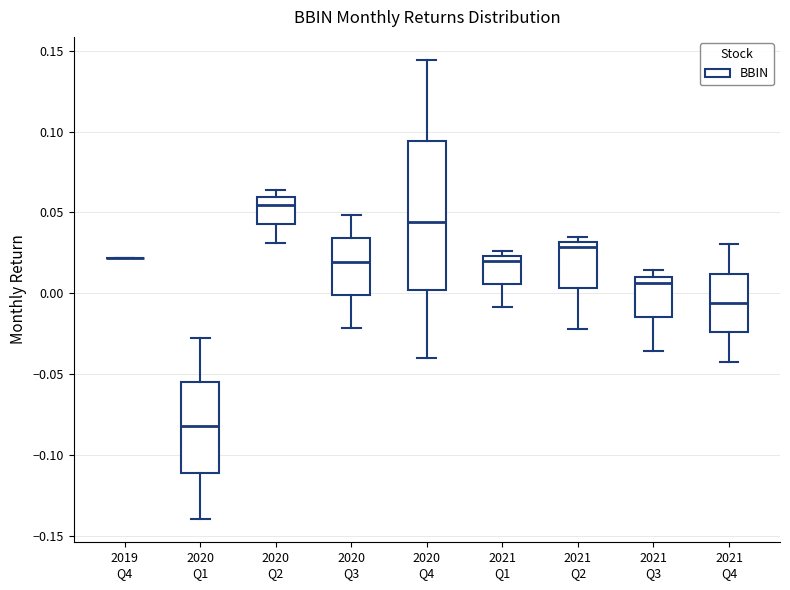

Where is the lower edge of the box for 2021 Q2 on the y-axis? The values are not printed on the chart, so give them approximately, as read against the axis.

0.005